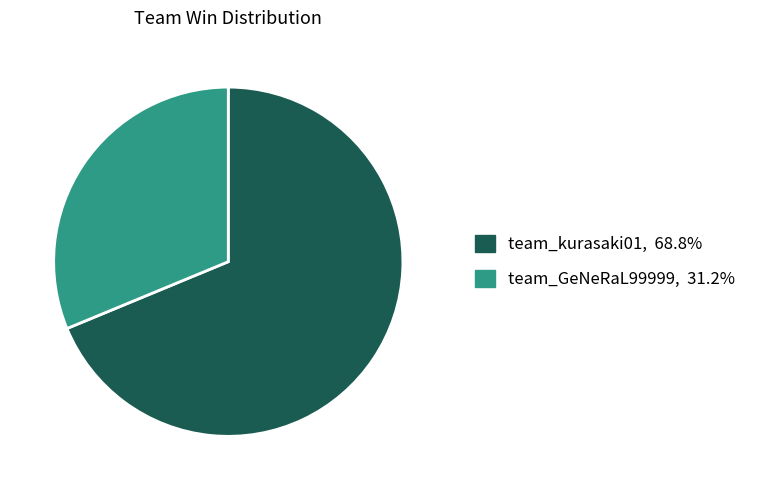

Is team_kurasaki01 the majority of the pie?

Yes